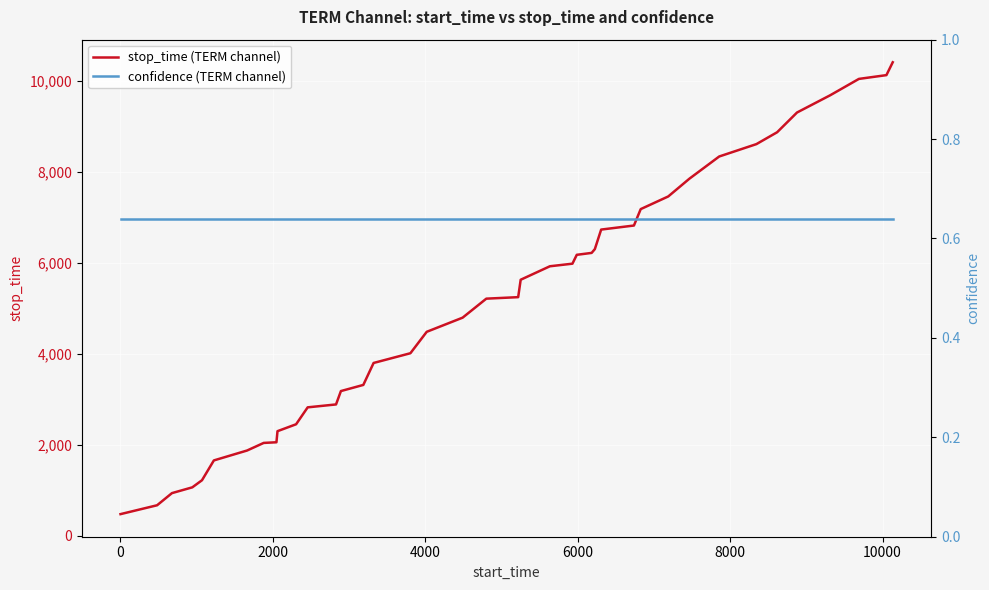

What is the highest value of the stop_time (TERM channel) series?

10416